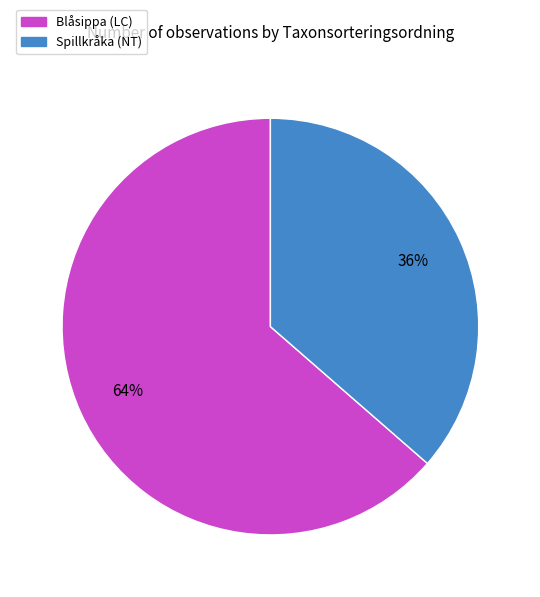

Does any single category account for the majority?

Yes